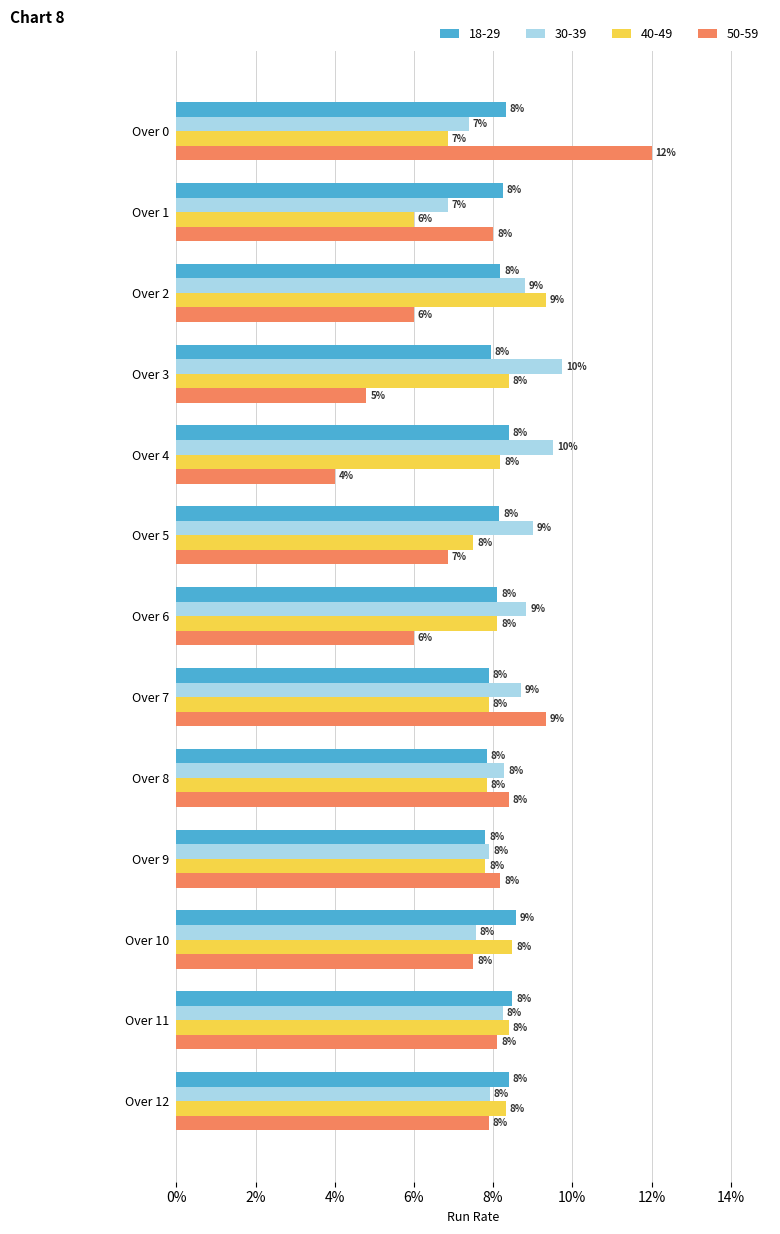

The 40-49 series shows 7.5 at Over 5. True or false?

True